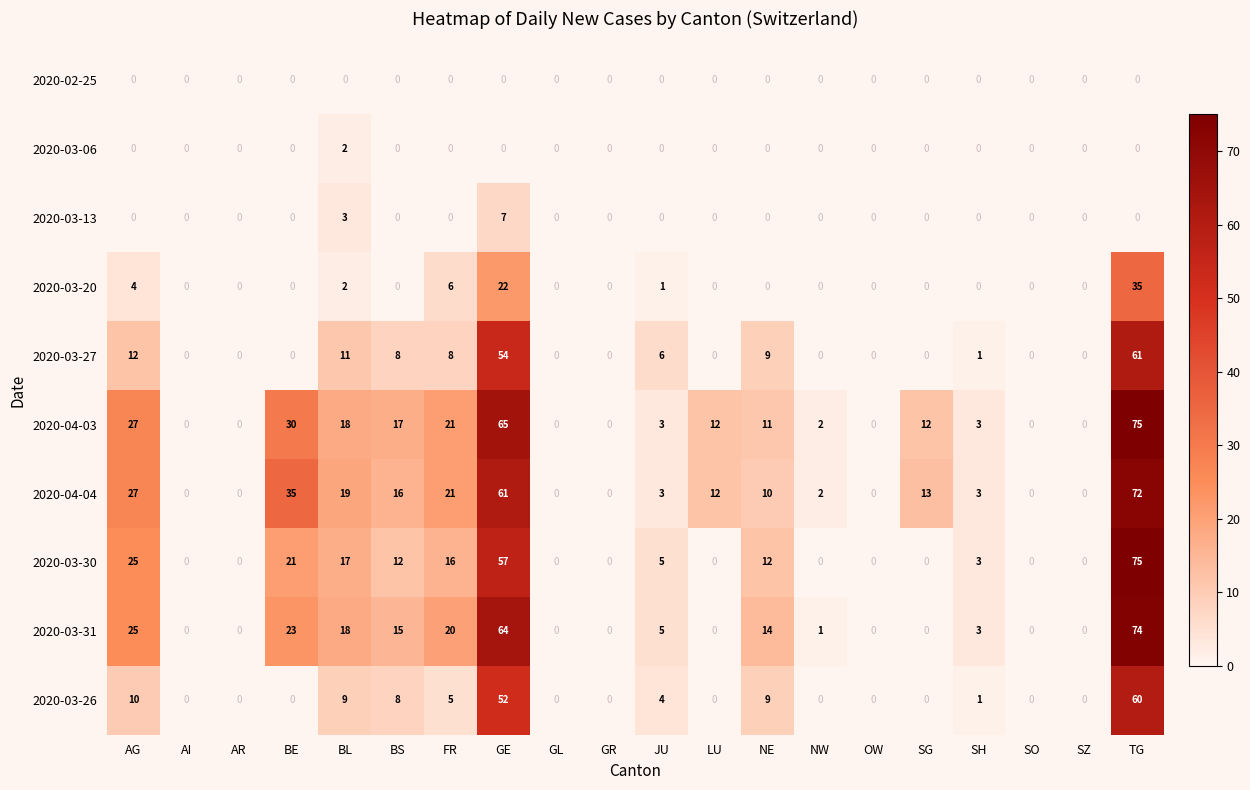

How many series are shown in this chart?

10